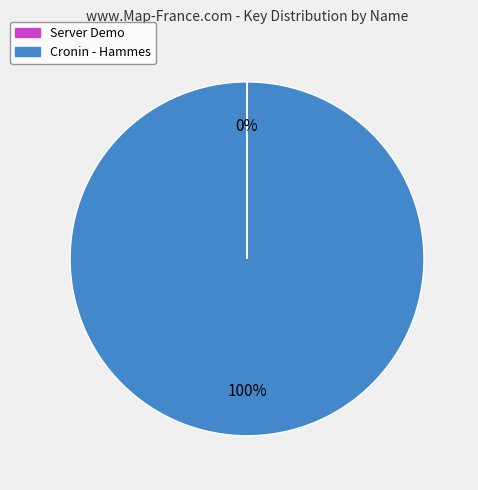

Is there any slice that represents more than half of the pie?

Yes